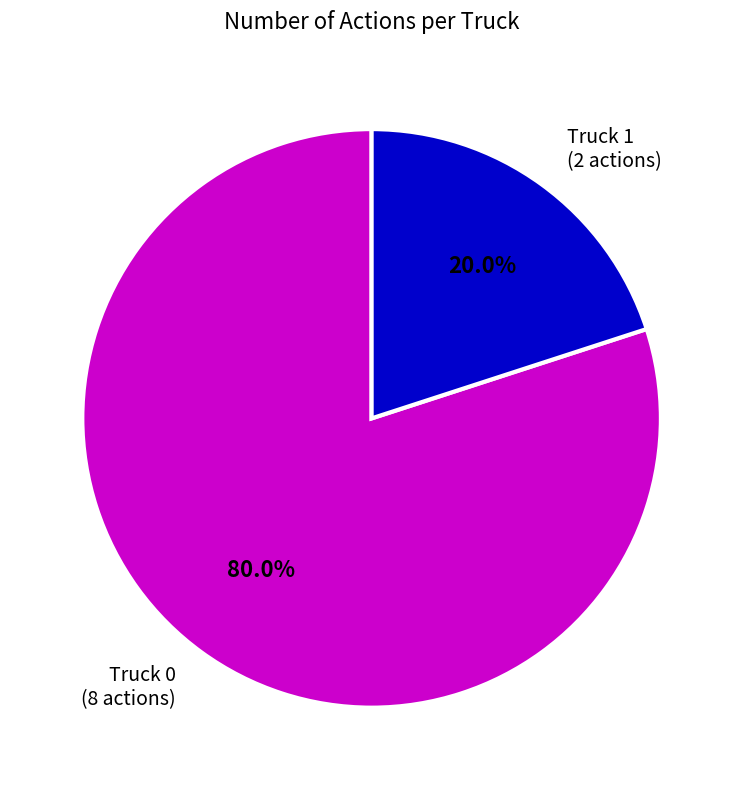

Does Truck 0 represent more than half of the total?

Yes